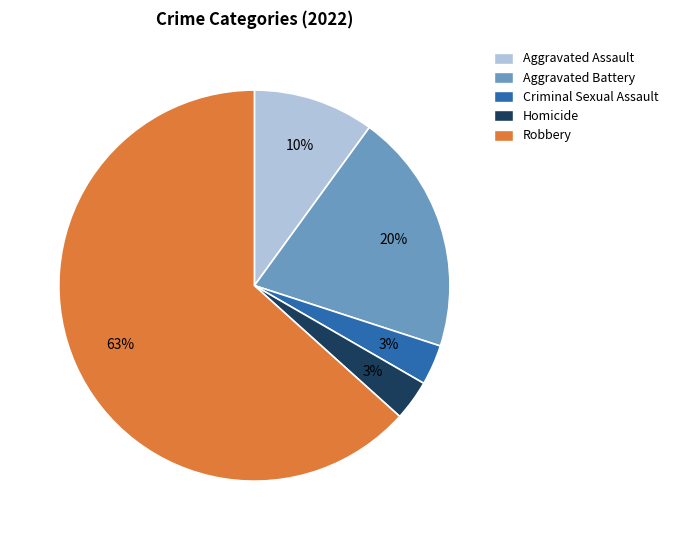

Count the number of slices in the pie.

5